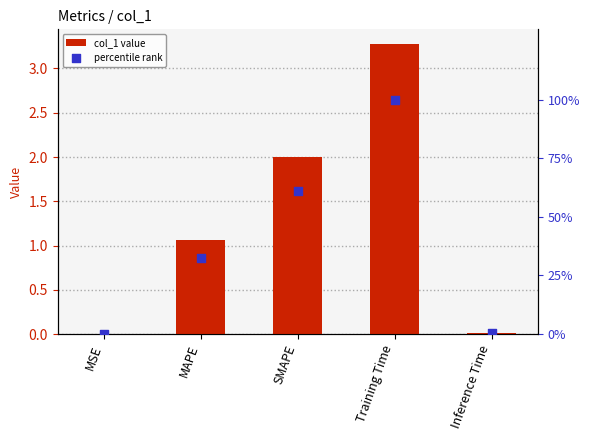

Which series contains the highest Y value?

percentile rank